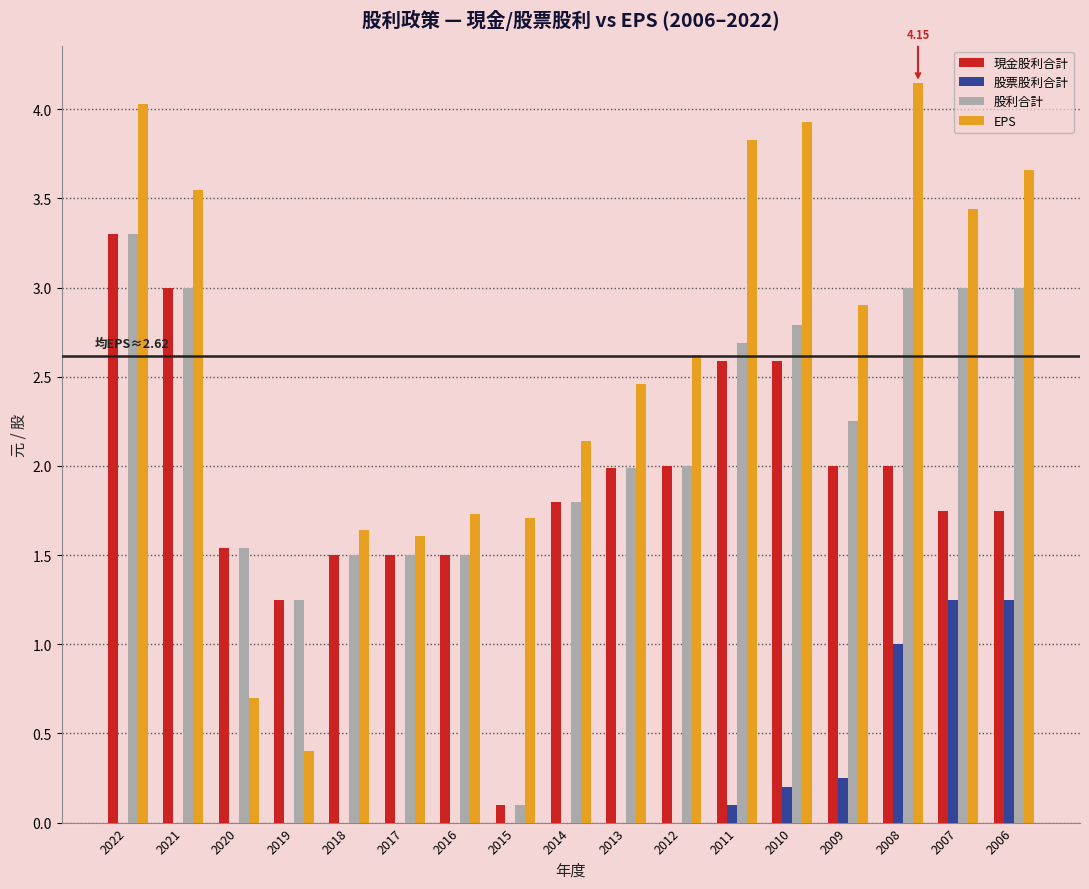

What are all the series names shown in the legend?

現金股利合計, 股票股利合計, 股利合計, EPS